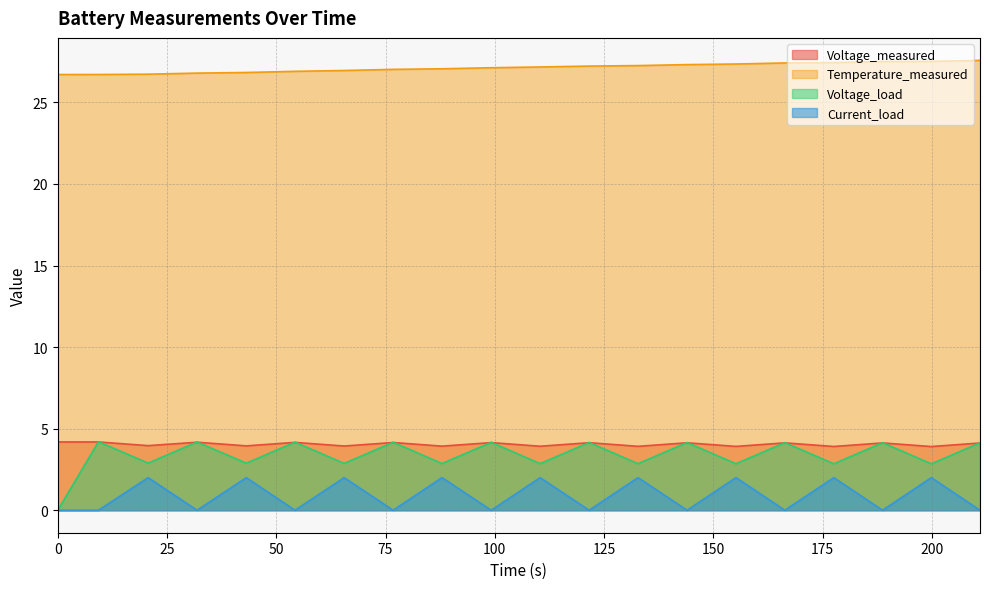

Which series has the largest total across all categories?

Temperature_measured